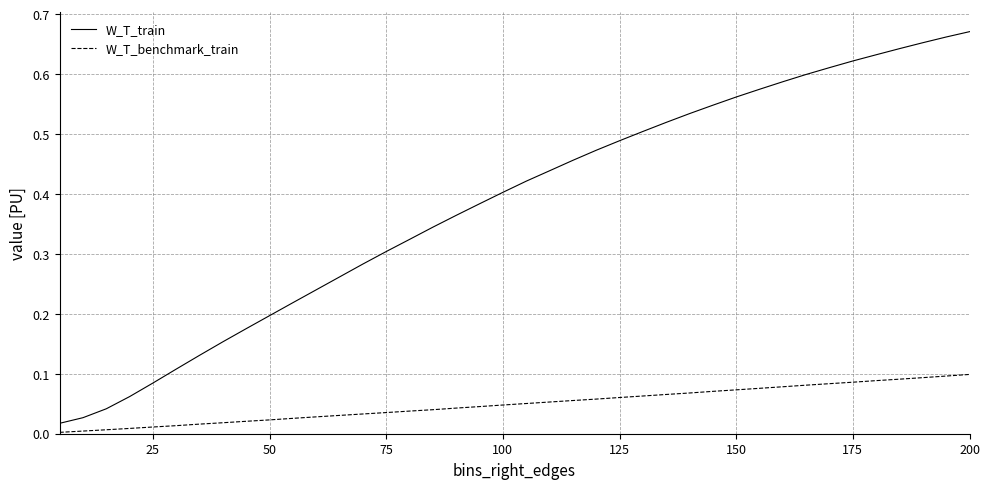

Which series has the largest total across all categories?

W_T_train